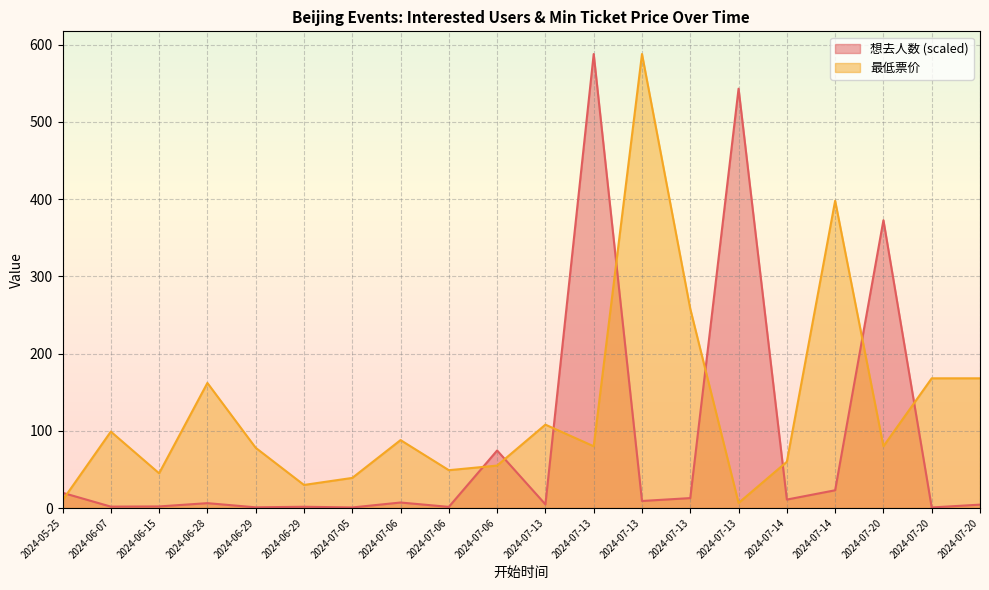

What are all the series names shown in the legend?

想去人数 (scaled), 最低票价